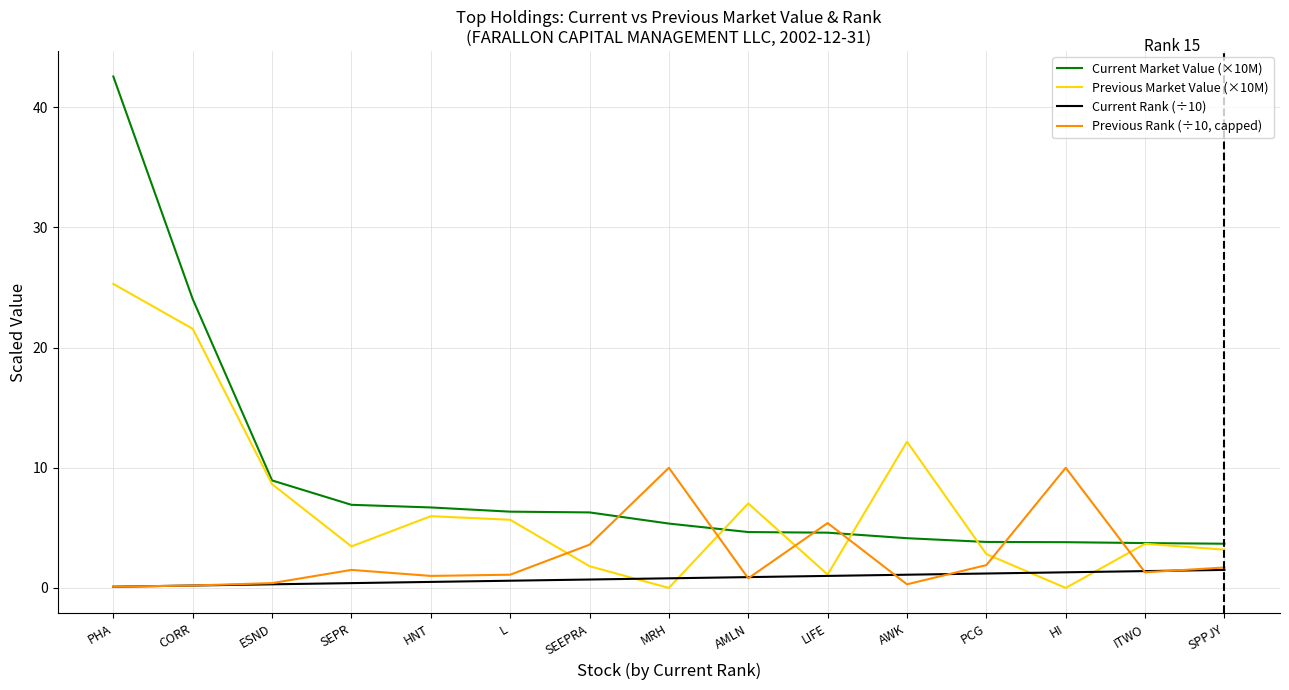

At how many categories does at least one series exceed 23?

2